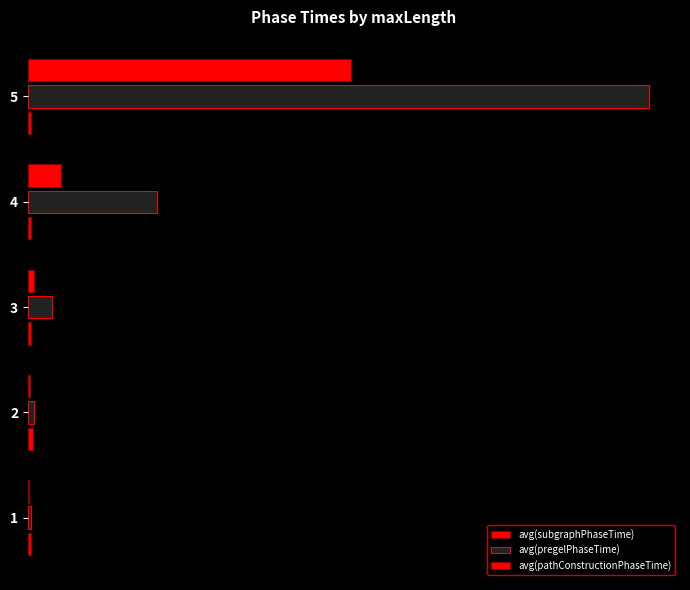

What are all the series names shown in the legend?

avg(subgraphPhaseTime), avg(pregelPhaseTime), avg(pathConstructionPhaseTime)